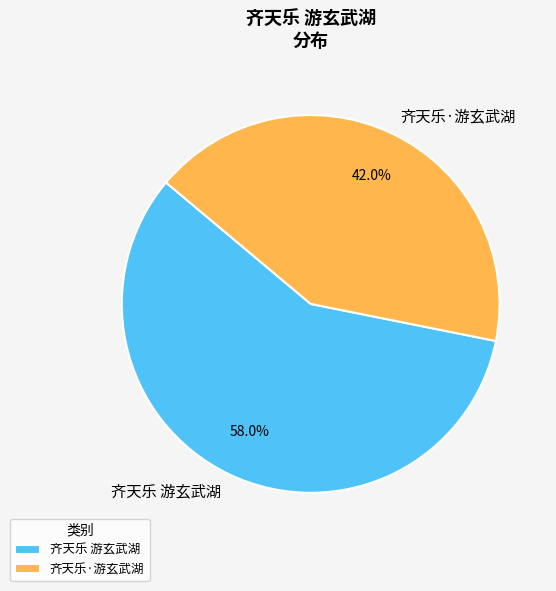

Which category has the biggest portion of the pie?

齐天乐 游玄武湖